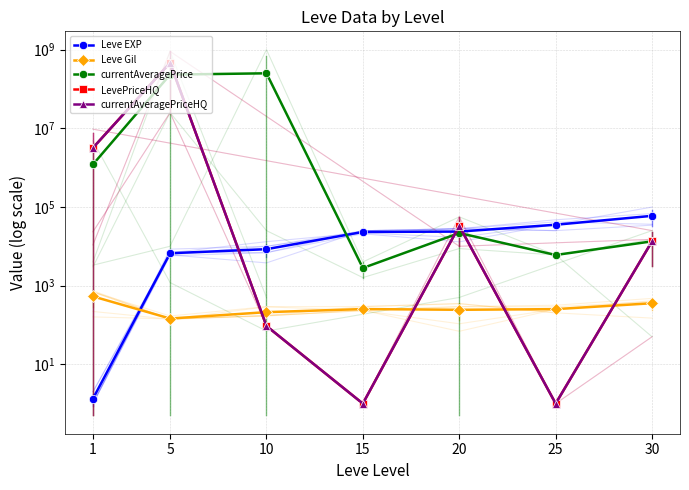

How many interior local valleys does the currentAveragePrice series have?

2